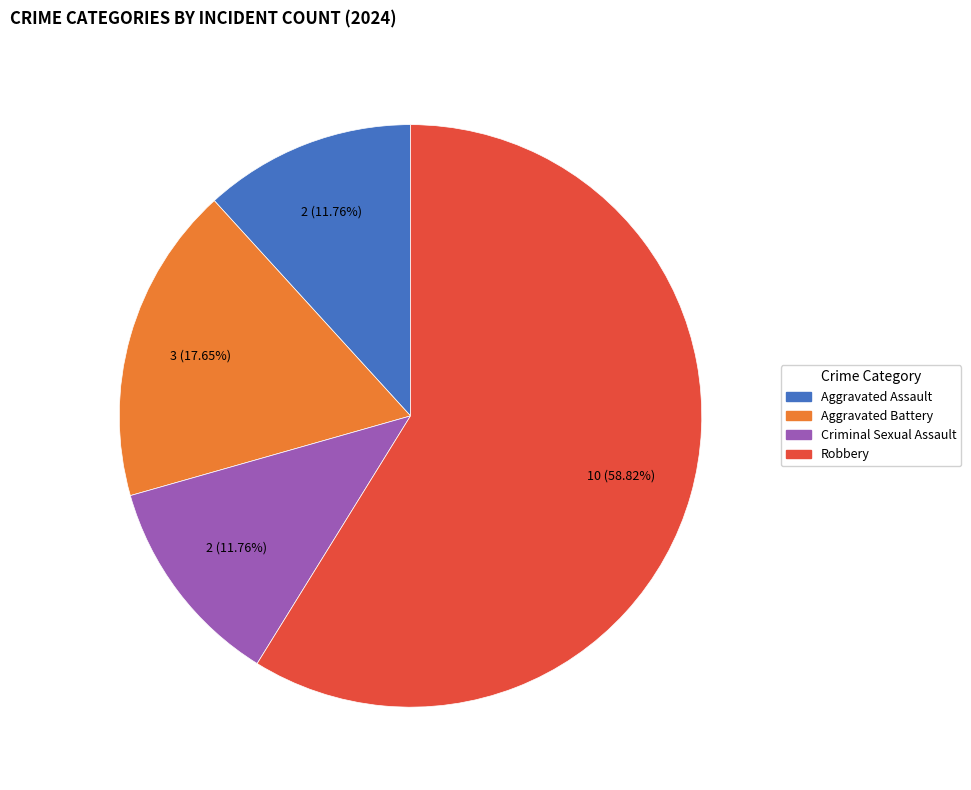

Which slice is the largest?

Robbery